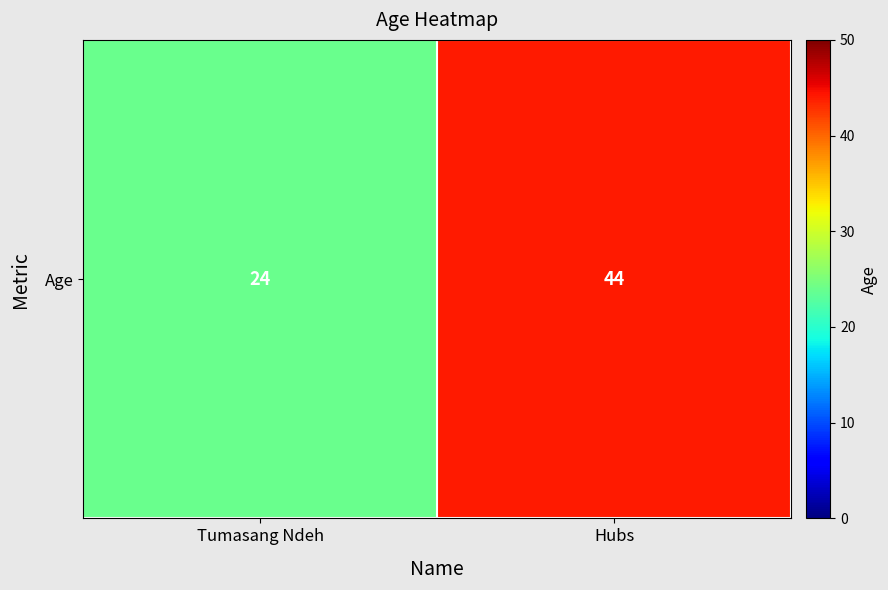

What is the greatest value displayed?

44